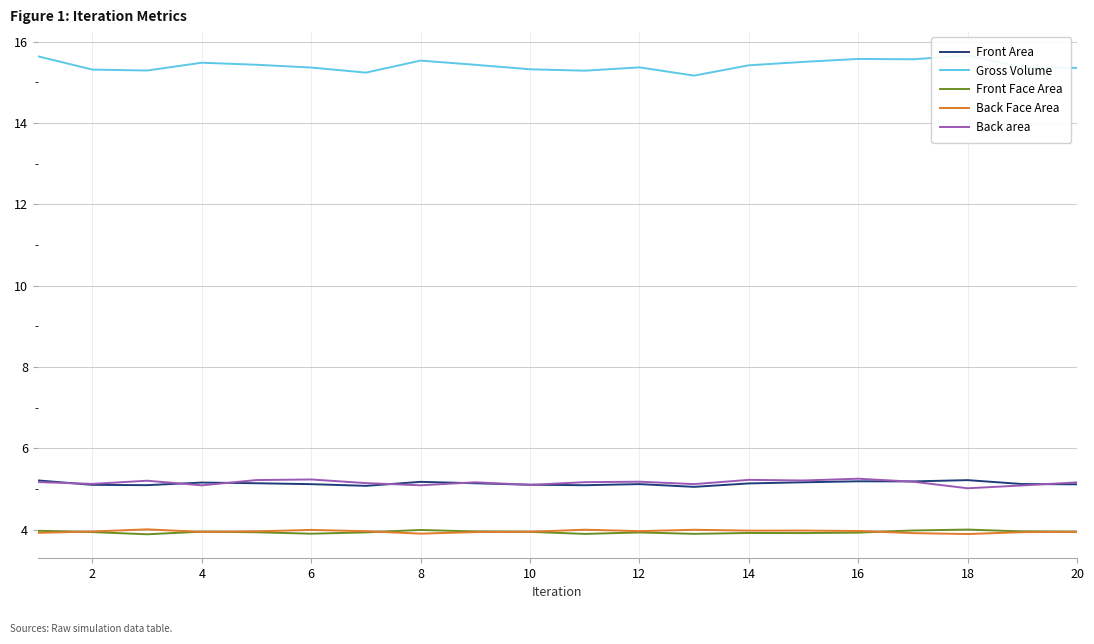

What is the difference between the second highest and second lowest values in the Front Area series?

0.1